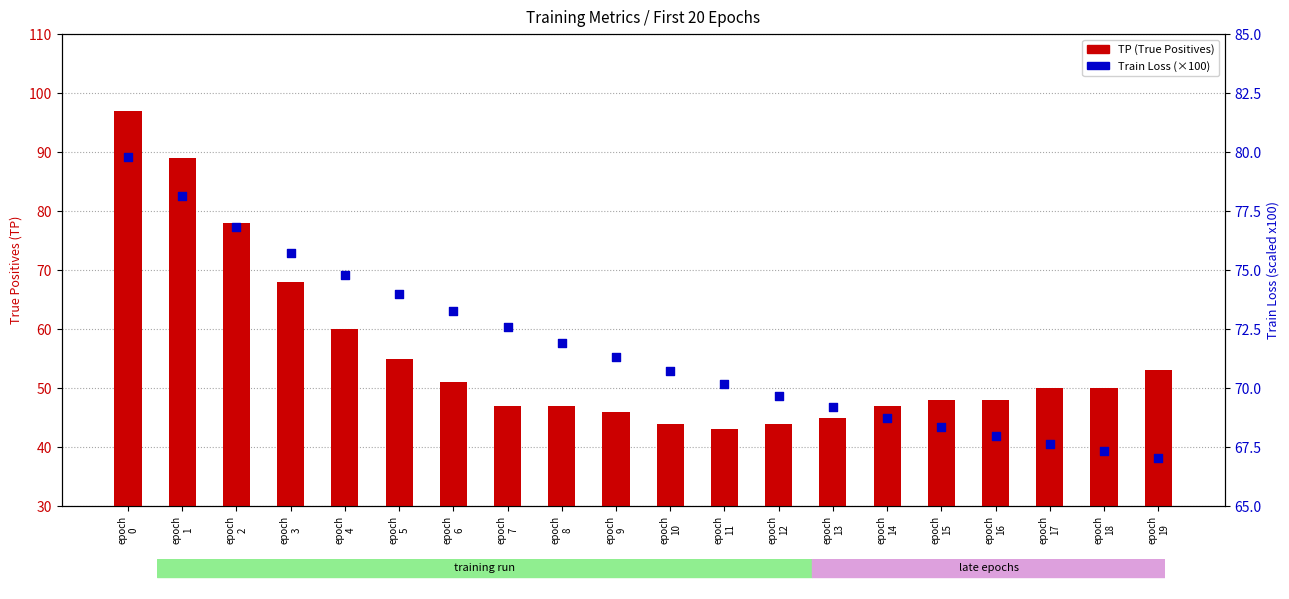

Which series has the largest total across all categories?

Train Loss (×100)